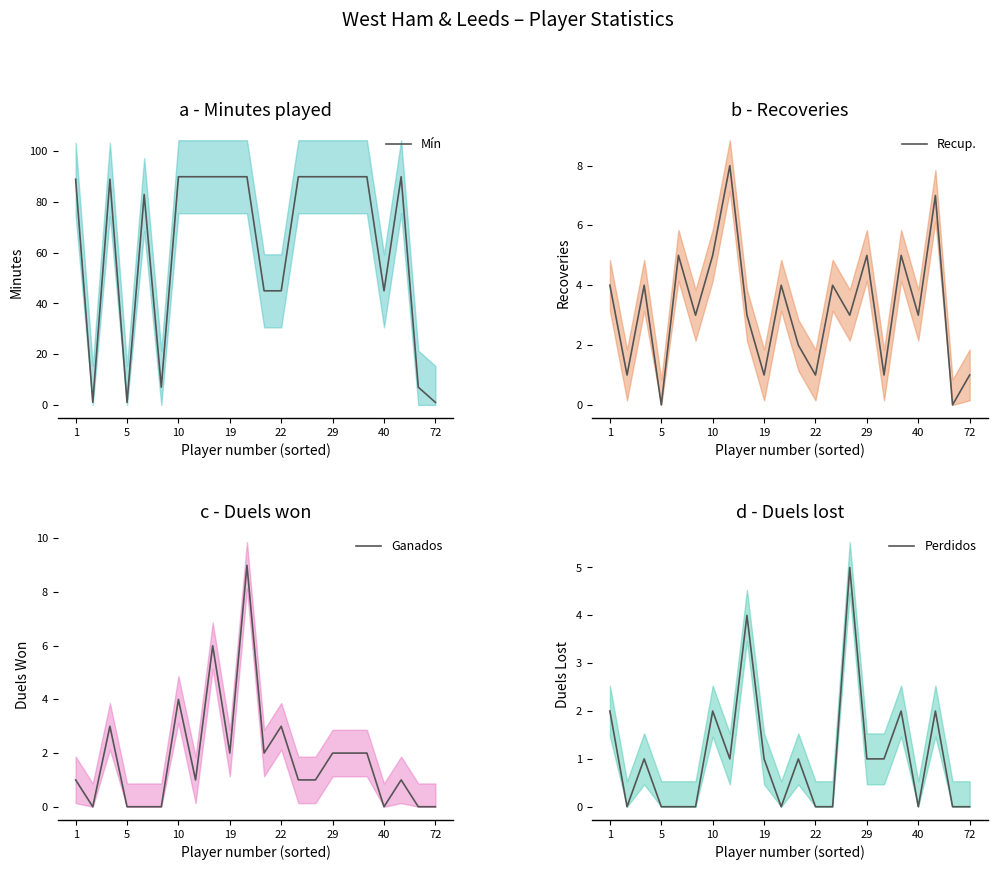

True or false: Perdidos has more than 2 interior local peaks.

True